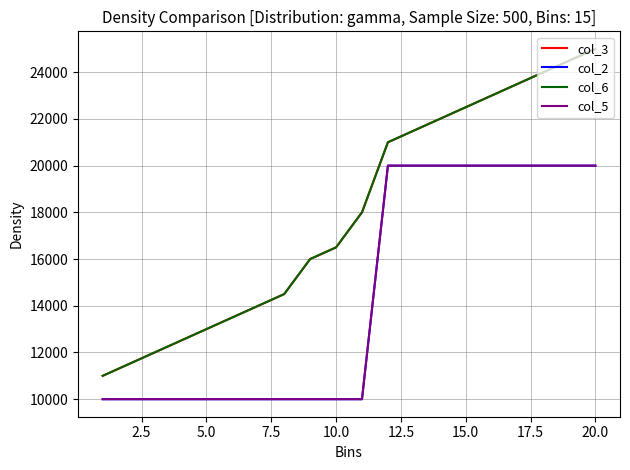

What is the average value of the col_5 series?

14500